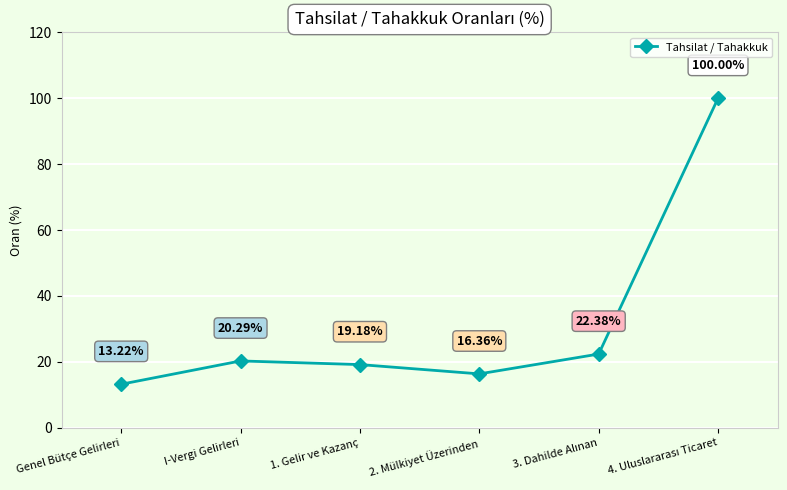

What is the value of the 1st point from the left?

13.2